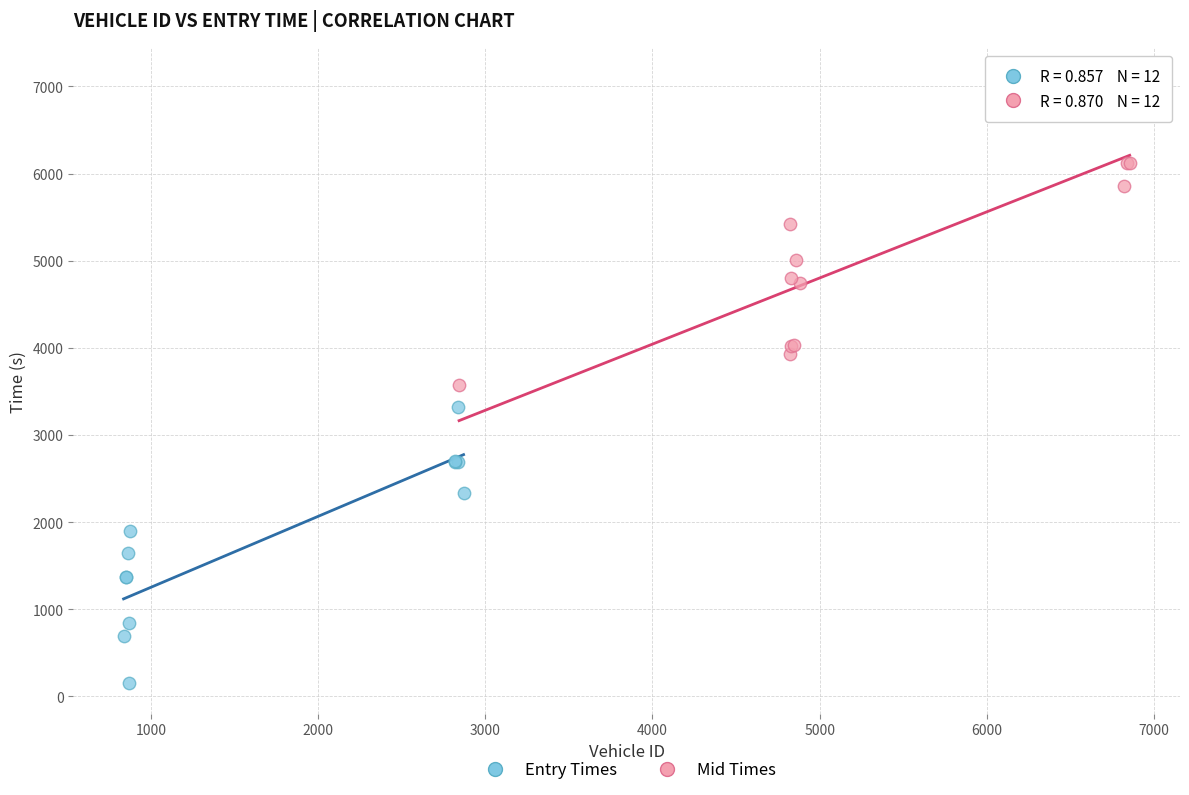

Which series has the largest Y range (max minus min)?

Mid Times